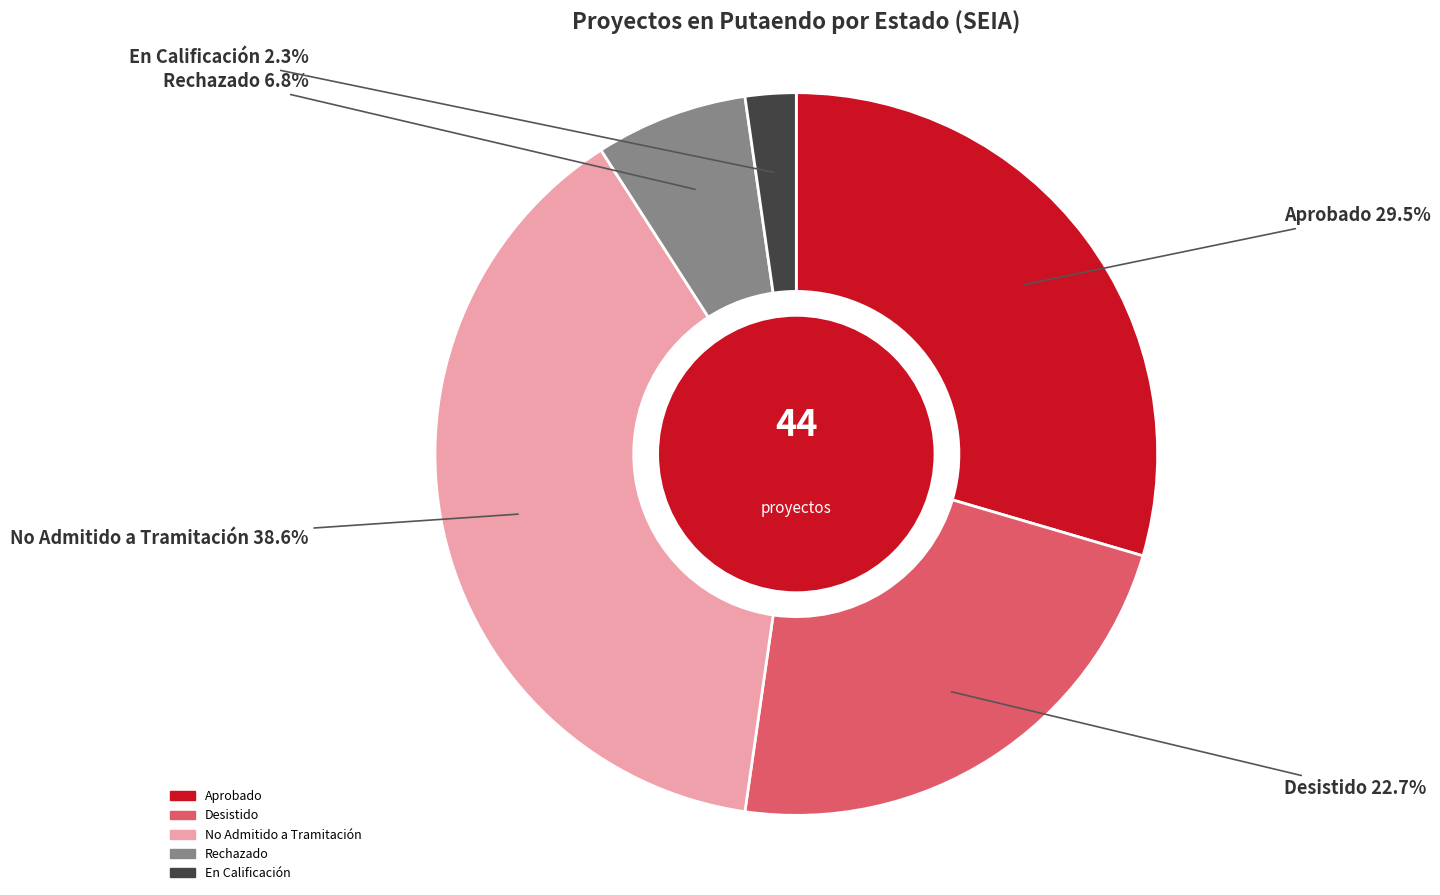

Is Desistido the majority of the pie?

No